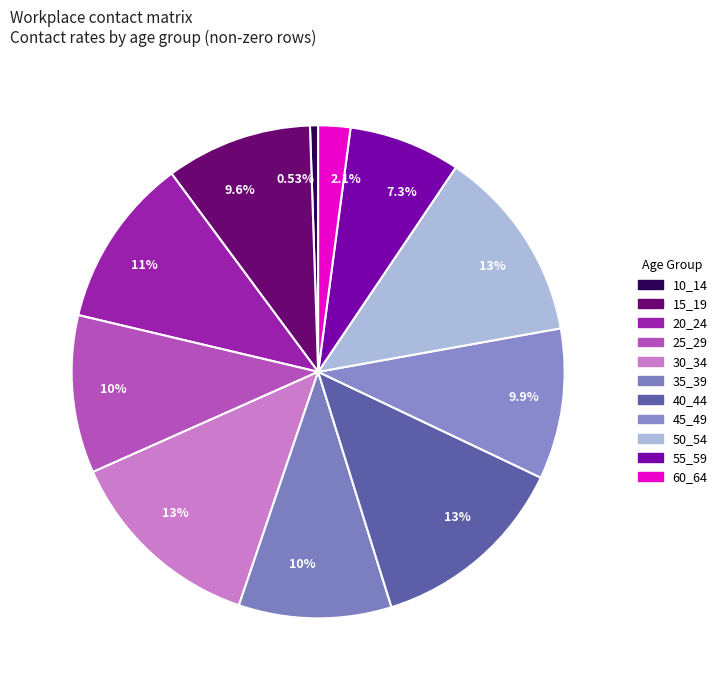

How many segments does this pie chart have?

11